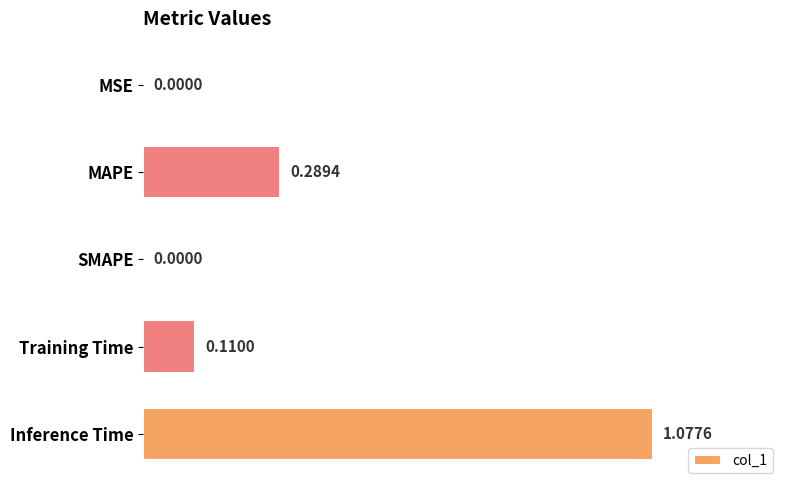

Which category has the highest value across all series?

Inference Time